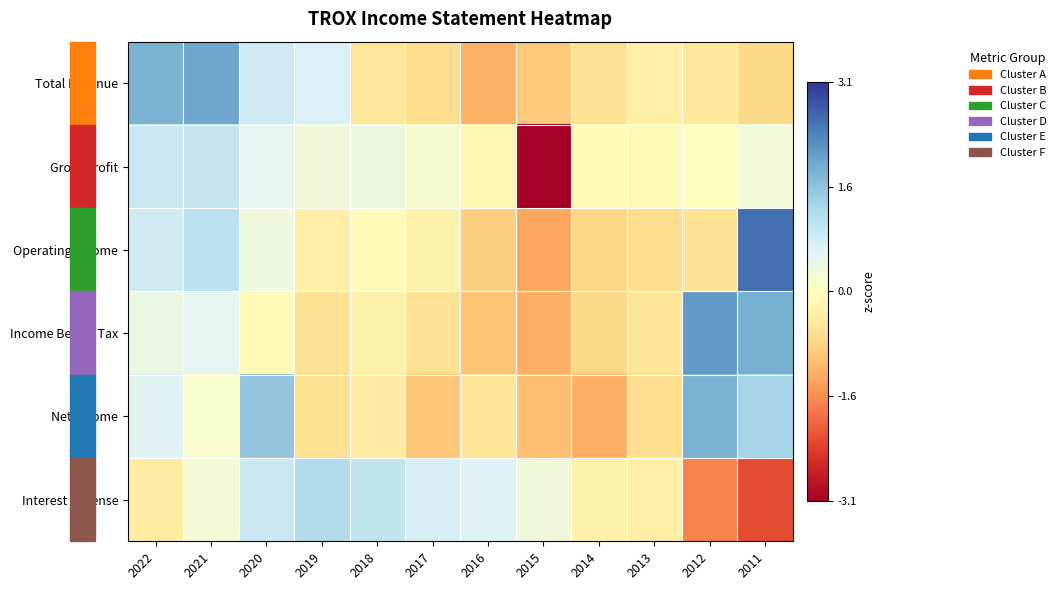

Reading right to left, what are all the values shown in this chart?

Total Revenue: 2011=-0.7	2012=-0.4	2013=-0.3	2014=-0.6	2015=-0.9	2016=-1.2	2017=-0.6	2018=-0.5	2019=0.7	2020=0.8	2021=1.9	2022=1.8
Gross Profit: 2011=0.3	2012=0.0	2013=-0.1	2014=-0.1	2015=-3.1	2016=-0.2	2017=0.2	2018=0.3	2019=0.3	2020=0.6	2021=0.9	2022=0.9
Operating Income: 2011=2.5	2012=-0.5	2013=-0.6	2014=-0.7	2015=-1.3	2016=-0.8	2017=-0.3	2018=-0.1	2019=-0.3	2020=0.3	2021=1.0	2022=0.8
Income Before Tax: 2011=1.8	2012=2.1	2013=-0.5	2014=-0.7	2015=-1.2	2016=-1.0	2017=-0.6	2018=-0.2	2019=-0.6	2020=-0.1	2021=0.6	2022=0.4
Net Income: 2011=1.3	2012=1.8	2013=-0.6	2014=-1.2	2015=-1.0	2016=-0.5	2017=-0.9	2018=-0.4	2019=-0.6	2020=1.5	2021=0.2	2022=0.6
Interest Expense: 2011=-2.2	2012=-1.6	2013=-0.4	2014=-0.3	2015=0.3	2016=0.6	2017=0.7	2018=1.0	2019=1.2	2020=0.9	2021=0.2	2022=-0.4